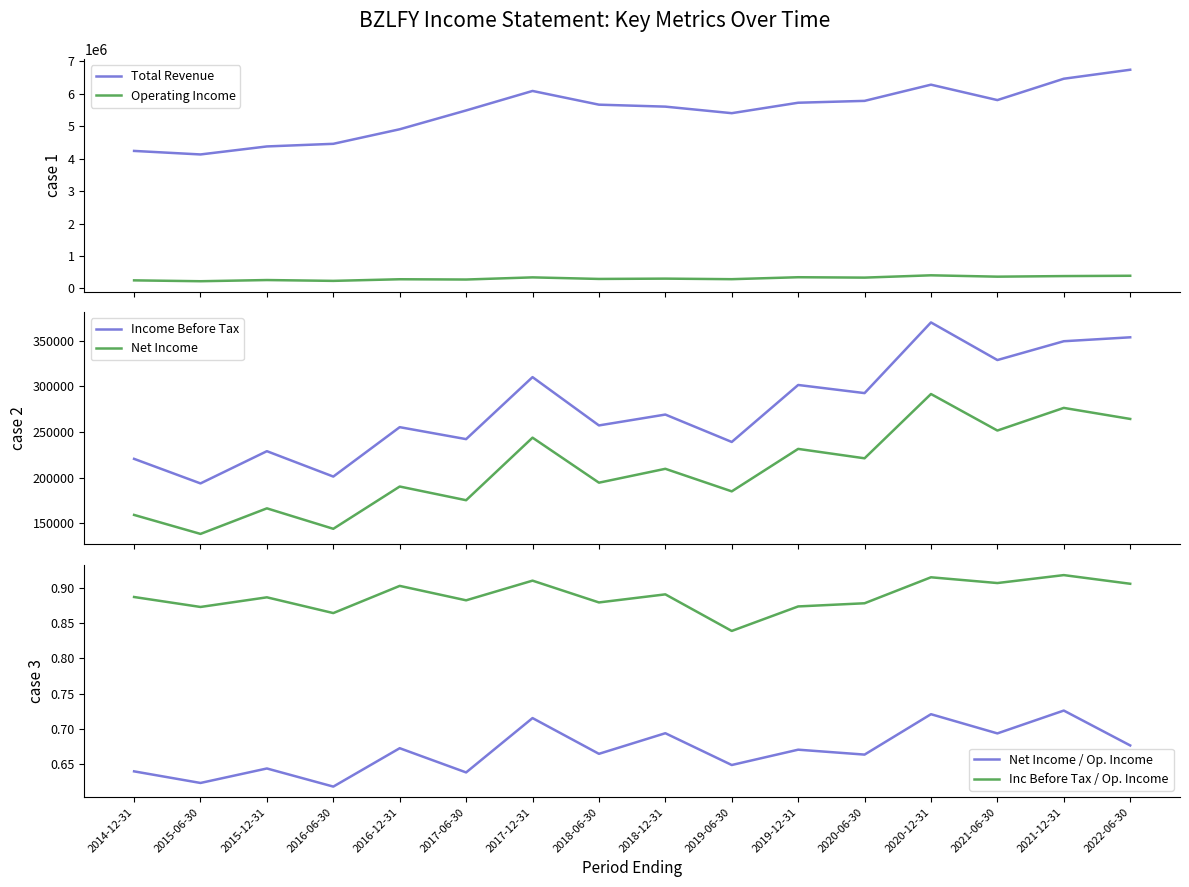

What is the maximum value for Income Before Tax?

370000